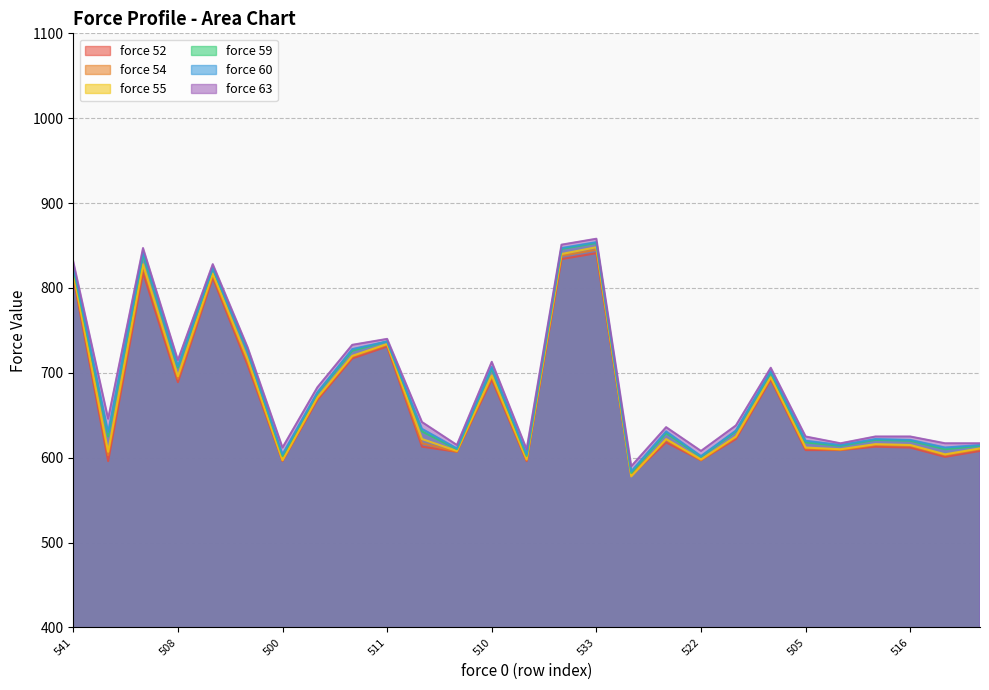

What is the total value across all series at 485?

3757